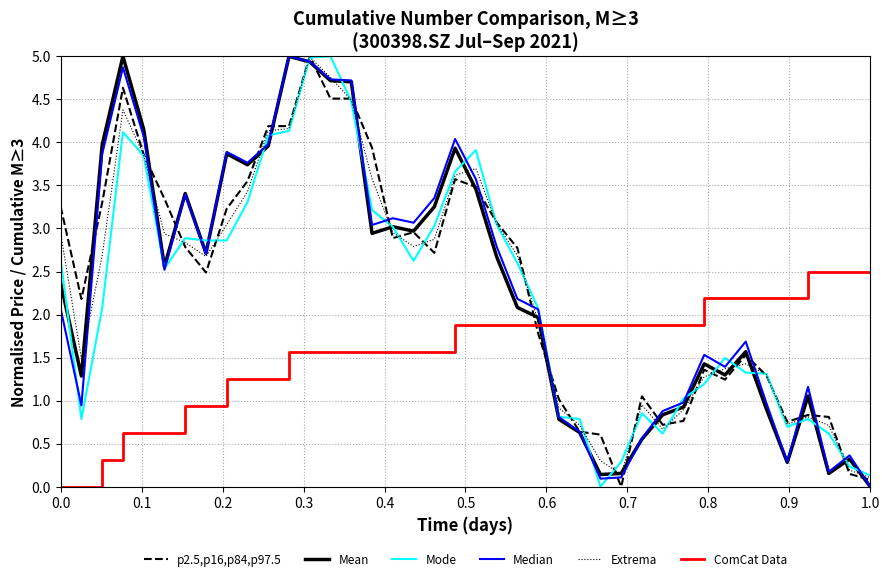

What is the maximum value shown in the chart?

5.0